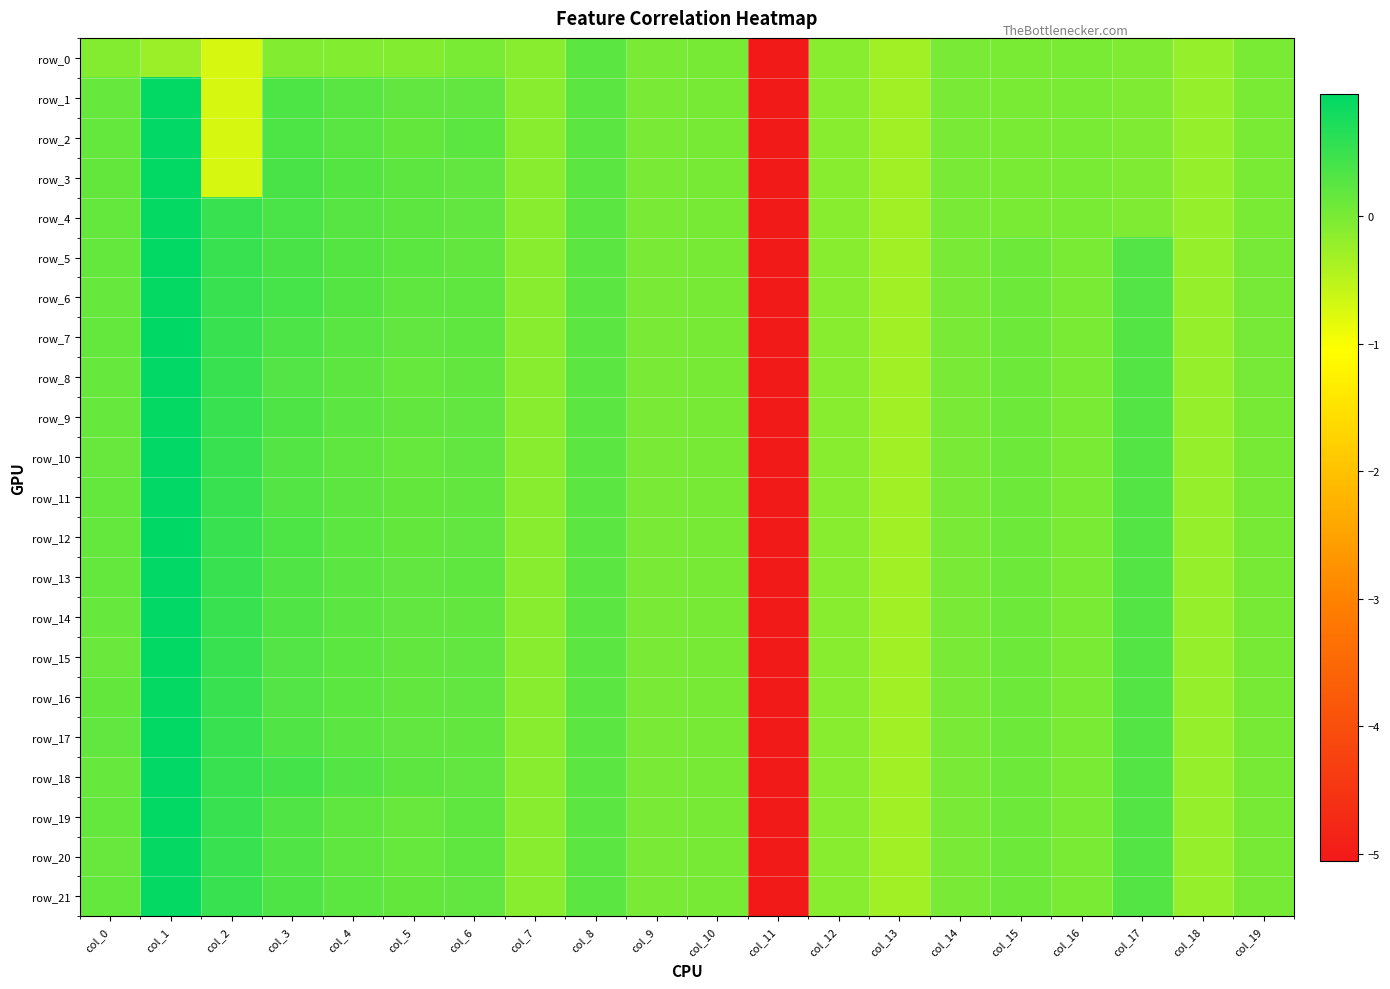

Reading left to right, extract all data points from this chart.

row_0: col_0=-0.1	col_1=-0.2	col_2=-0.7	col_3=-0.1	col_4=-0.1	col_5=-0.1	col_6=-0.0	col_7=-0.1	col_8=0.2	col_9=0.0	col_10=0.0	col_11=-5.1	col_12=-0.1	col_13=-0.3	col_14=-0.0	col_15=-0.0	col_16=-0.0	col_17=-0.0	col_18=-0.2	col_19=-0.0
row_1: col_0=0.2	col_1=0.9	col_2=-0.7	col_3=0.3	col_4=0.2	col_5=0.2	col_6=0.2	col_7=-0.1	col_8=0.2	col_9=0.0	col_10=0.0	col_11=-5.1	col_12=-0.1	col_13=-0.3	col_14=-0.0	col_15=-0.0	col_16=-0.0	col_17=-0.0	col_18=-0.2	col_19=-0.0
row_2: col_0=0.2	col_1=1.0	col_2=-0.7	col_3=0.3	col_4=0.2	col_5=0.2	col_6=0.2	col_7=-0.1	col_8=0.2	col_9=0.0	col_10=0.0	col_11=-5.1	col_12=-0.1	col_13=-0.3	col_14=-0.0	col_15=-0.0	col_16=-0.0	col_17=-0.0	col_18=-0.2	col_19=-0.0
row_3: col_0=0.2	col_1=0.9	col_2=-0.7	col_3=0.4	col_4=0.3	col_5=0.2	col_6=0.2	col_7=-0.1	col_8=0.2	col_9=0.0	col_10=0.0	col_11=-5.1	col_12=-0.1	col_13=-0.3	col_14=-0.0	col_15=-0.0	col_16=-0.0	col_17=-0.0	col_18=-0.2	col_19=-0.0
row_4: col_0=0.2	col_1=0.9	col_2=0.5	col_3=0.4	col_4=0.3	col_5=0.2	col_6=0.2	col_7=-0.1	col_8=0.2	col_9=0.0	col_10=0.0	col_11=-5.1	col_12=-0.1	col_13=-0.3	col_14=-0.0	col_15=-0.0	col_16=-0.0	col_17=-0.0	col_18=-0.2	col_19=-0.0
row_5: col_0=0.2	col_1=0.9	col_2=0.5	col_3=0.4	col_4=0.3	col_5=0.2	col_6=0.2	col_7=-0.1	col_8=0.2	col_9=0.0	col_10=0.0	col_11=-5.1	col_12=-0.1	col_13=-0.3	col_14=-0.0	col_15=0.1	col_16=-0.0	col_17=0.3	col_18=-0.2	col_19=0.0
row_6: col_0=0.2	col_1=0.9	col_2=0.5	col_3=0.4	col_4=0.3	col_5=0.2	col_6=0.2	col_7=-0.1	col_8=0.2	col_9=0.0	col_10=0.0	col_11=-5.1	col_12=-0.1	col_13=-0.3	col_14=-0.0	col_15=0.1	col_16=-0.0	col_17=0.3	col_18=-0.2	col_19=0.0
row_7: col_0=0.2	col_1=1.0	col_2=0.5	col_3=0.4	col_4=0.3	col_5=0.2	col_6=0.2	col_7=-0.1	col_8=0.2	col_9=0.0	col_10=0.0	col_11=-5.1	col_12=-0.1	col_13=-0.3	col_14=-0.0	col_15=0.1	col_16=-0.0	col_17=0.3	col_18=-0.2	col_19=0.0
row_8: col_0=0.2	col_1=1.0	col_2=0.5	col_3=0.3	col_4=0.2	col_5=0.1	col_6=0.2	col_7=-0.1	col_8=0.2	col_9=0.0	col_10=0.0	col_11=-5.1	col_12=-0.1	col_13=-0.3	col_14=-0.0	col_15=0.1	col_16=-0.0	col_17=0.3	col_18=-0.2	col_19=0.0
row_9: col_0=0.2	col_1=0.9	col_2=0.5	col_3=0.3	col_4=0.2	col_5=0.2	col_6=0.2	col_7=-0.1	col_8=0.2	col_9=0.0	col_10=0.0	col_11=-5.1	col_12=-0.1	col_13=-0.3	col_14=-0.0	col_15=0.1	col_16=-0.0	col_17=0.3	col_18=-0.2	col_19=0.0
row_10: col_0=0.1	col_1=1.0	col_2=0.5	col_3=0.3	col_4=0.2	col_5=0.1	col_6=0.2	col_7=-0.1	col_8=0.2	col_9=0.0	col_10=0.0	col_11=-5.1	col_12=-0.1	col_13=-0.3	col_14=-0.0	col_15=0.1	col_16=-0.0	col_17=0.3	col_18=-0.2	col_19=0.0
row_11: col_0=0.2	col_1=1.0	col_2=0.5	col_3=0.3	col_4=0.2	col_5=0.2	col_6=0.2	col_7=-0.1	col_8=0.2	col_9=0.0	col_10=0.0	col_11=-5.1	col_12=-0.1	col_13=-0.3	col_14=-0.0	col_15=0.1	col_16=-0.0	col_17=0.3	col_18=-0.2	col_19=0.0
row_12: col_0=0.2	col_1=1.0	col_2=0.5	col_3=0.3	col_4=0.2	col_5=0.2	col_6=0.2	col_7=-0.1	col_8=0.2	col_9=0.0	col_10=0.0	col_11=-5.1	col_12=-0.1	col_13=-0.3	col_14=-0.0	col_15=0.1	col_16=-0.0	col_17=0.3	col_18=-0.2	col_19=0.0
row_13: col_0=0.2	col_1=1.0	col_2=0.5	col_3=0.3	col_4=0.2	col_5=0.2	col_6=0.2	col_7=-0.1	col_8=0.2	col_9=0.0	col_10=0.0	col_11=-5.1	col_12=-0.1	col_13=-0.3	col_14=-0.0	col_15=0.1	col_16=-0.0	col_17=0.3	col_18=-0.2	col_19=0.0
row_14: col_0=0.1	col_1=1.0	col_2=0.5	col_3=0.3	col_4=0.2	col_5=0.2	col_6=0.2	col_7=-0.1	col_8=0.2	col_9=0.0	col_10=0.0	col_11=-5.1	col_12=-0.1	col_13=-0.3	col_14=-0.0	col_15=0.1	col_16=-0.0	col_17=0.3	col_18=-0.2	col_19=0.0
row_15: col_0=0.1	col_1=0.9	col_2=0.5	col_3=0.3	col_4=0.2	col_5=0.2	col_6=0.2	col_7=-0.1	col_8=0.2	col_9=0.0	col_10=0.0	col_11=-5.1	col_12=-0.1	col_13=-0.3	col_14=-0.0	col_15=0.1	col_16=-0.0	col_17=0.3	col_18=-0.2	col_19=0.0
row_16: col_0=0.2	col_1=0.9	col_2=0.5	col_3=0.3	col_4=0.2	col_5=0.2	col_6=0.2	col_7=-0.1	col_8=0.2	col_9=0.0	col_10=0.0	col_11=-5.1	col_12=-0.1	col_13=-0.3	col_14=-0.0	col_15=0.1	col_16=-0.0	col_17=0.3	col_18=-0.2	col_19=0.0
row_17: col_0=0.2	col_1=0.9	col_2=0.5	col_3=0.3	col_4=0.2	col_5=0.2	col_6=0.2	col_7=-0.1	col_8=0.2	col_9=0.0	col_10=0.0	col_11=-5.1	col_12=-0.1	col_13=-0.3	col_14=-0.0	col_15=0.1	col_16=-0.0	col_17=0.3	col_18=-0.2	col_19=0.0
row_18: col_0=0.2	col_1=1.0	col_2=0.5	col_3=0.4	col_4=0.3	col_5=0.2	col_6=0.2	col_7=-0.1	col_8=0.2	col_9=0.0	col_10=0.0	col_11=-5.1	col_12=-0.1	col_13=-0.3	col_14=-0.0	col_15=0.1	col_16=-0.0	col_17=0.3	col_18=-0.2	col_19=0.0
row_19: col_0=0.2	col_1=0.9	col_2=0.5	col_3=0.3	col_4=0.2	col_5=0.1	col_6=0.2	col_7=-0.1	col_8=0.2	col_9=0.0	col_10=0.0	col_11=-5.1	col_12=-0.1	col_13=-0.3	col_14=-0.0	col_15=0.1	col_16=-0.0	col_17=0.3	col_18=-0.2	col_19=0.0
row_20: col_0=0.1	col_1=0.9	col_2=0.5	col_3=0.3	col_4=0.2	col_5=0.1	col_6=0.2	col_7=-0.1	col_8=0.2	col_9=0.0	col_10=0.0	col_11=-5.1	col_12=-0.1	col_13=-0.3	col_14=-0.0	col_15=0.1	col_16=-0.0	col_17=0.3	col_18=-0.2	col_19=0.0
row_21: col_0=0.2	col_1=0.9	col_2=0.5	col_3=0.3	col_4=0.2	col_5=0.2	col_6=0.2	col_7=-0.1	col_8=0.2	col_9=0.0	col_10=0.0	col_11=-5.1	col_12=-0.1	col_13=-0.3	col_14=-0.0	col_15=0.1	col_16=-0.0	col_17=0.3	col_18=-0.2	col_19=0.0